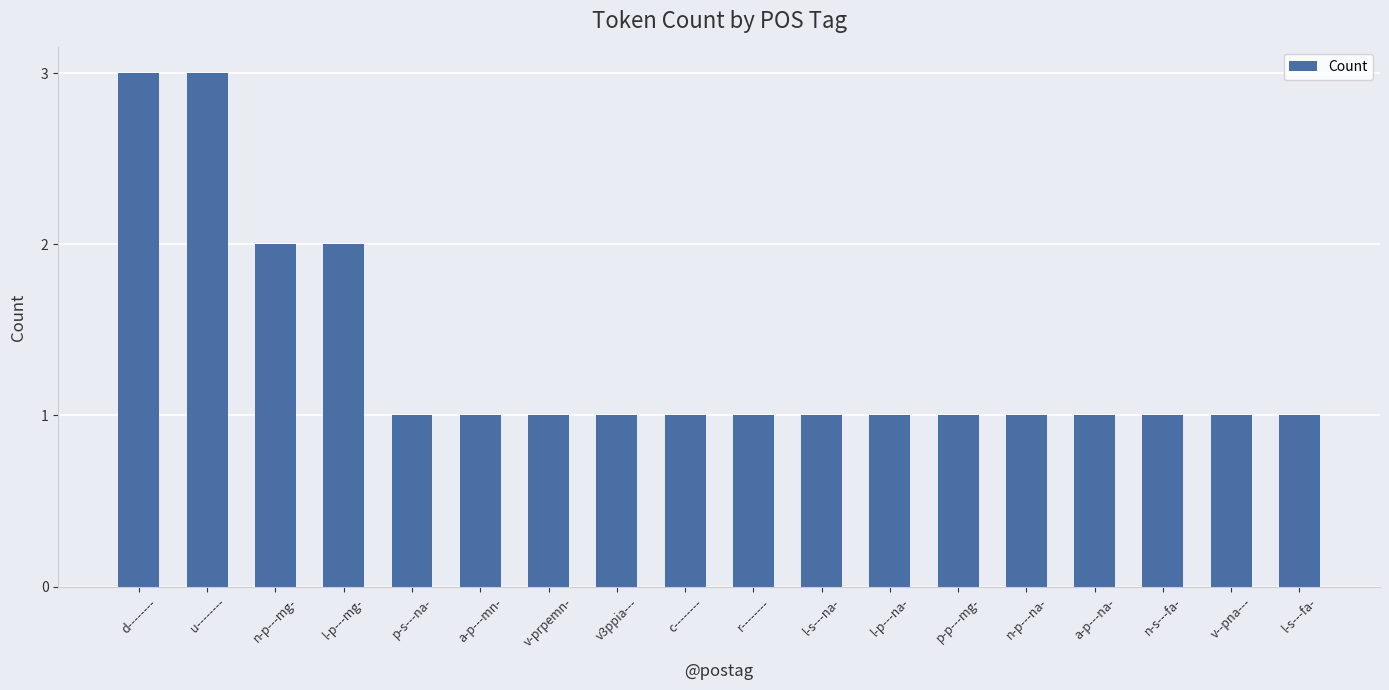

How many bars are there in total?

18